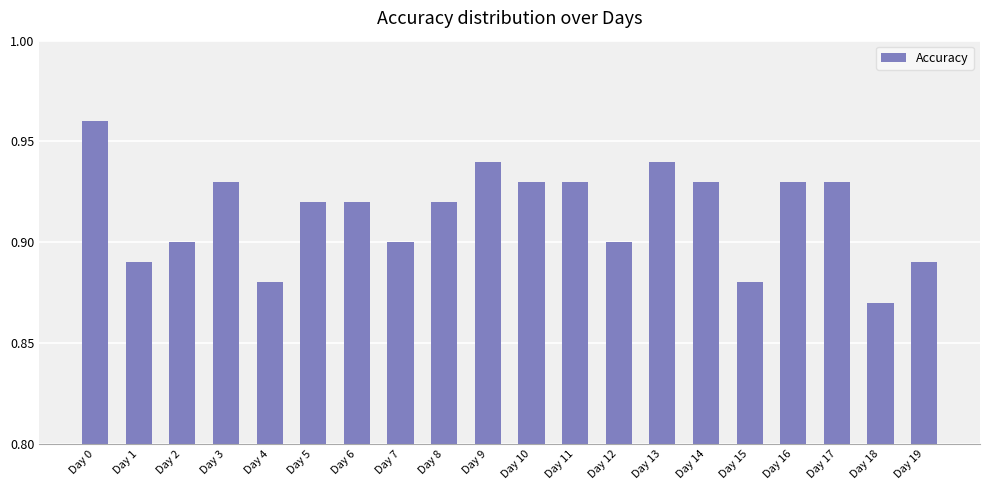

True or false: the data shows 1.3 at Day 1.

False